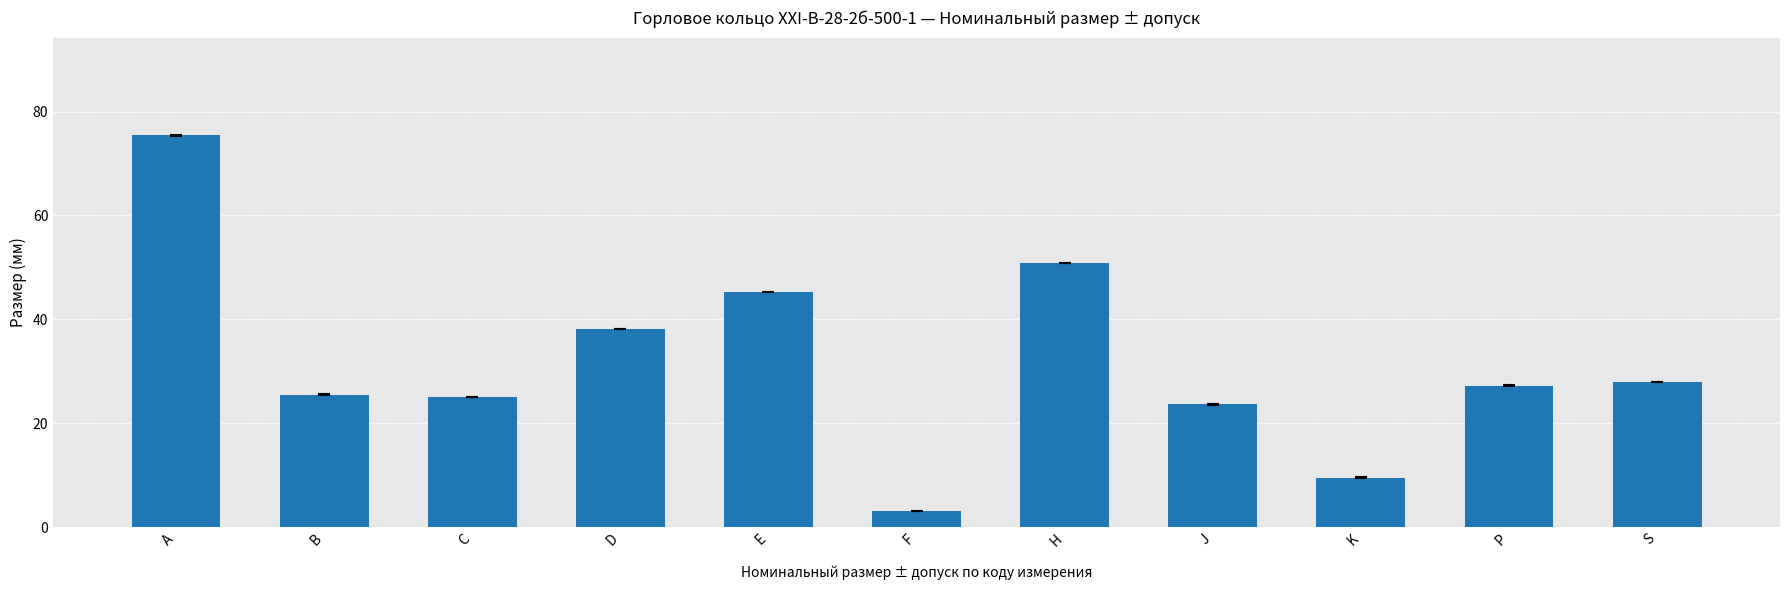

The value at S is 38.6. True or false?

False